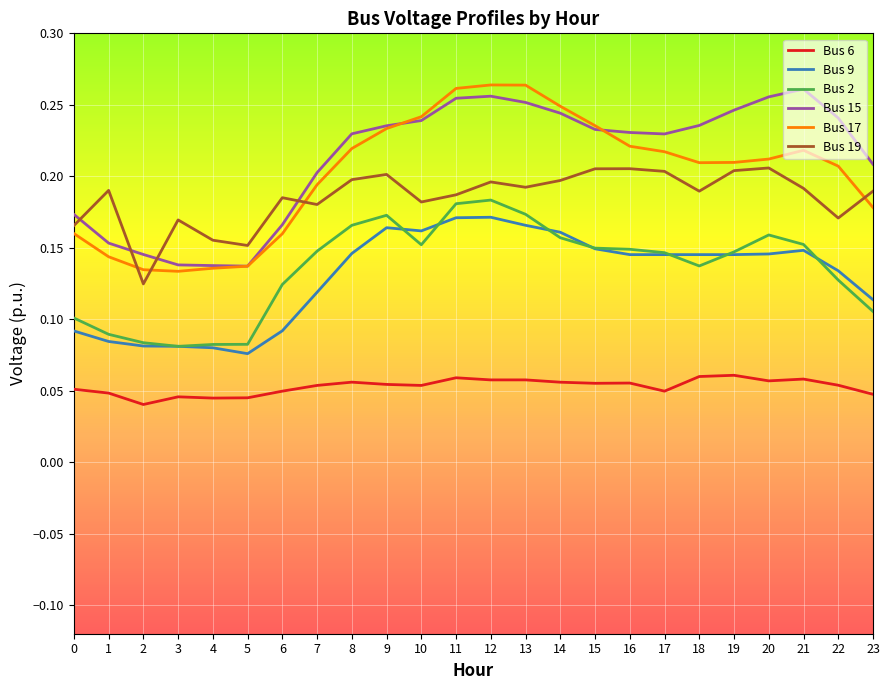

Is the value of Bus 9 at 21 greater than the value of Bus 2 at 18?

Yes